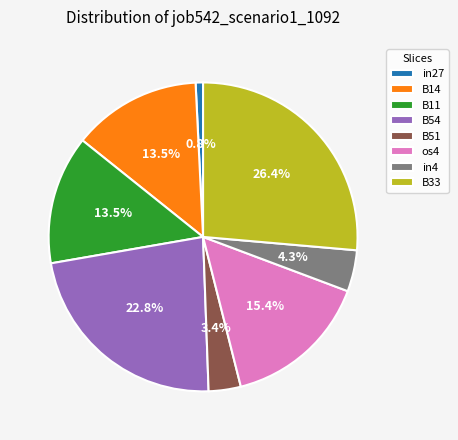

Does in27 account for over 50% of the chart?

No